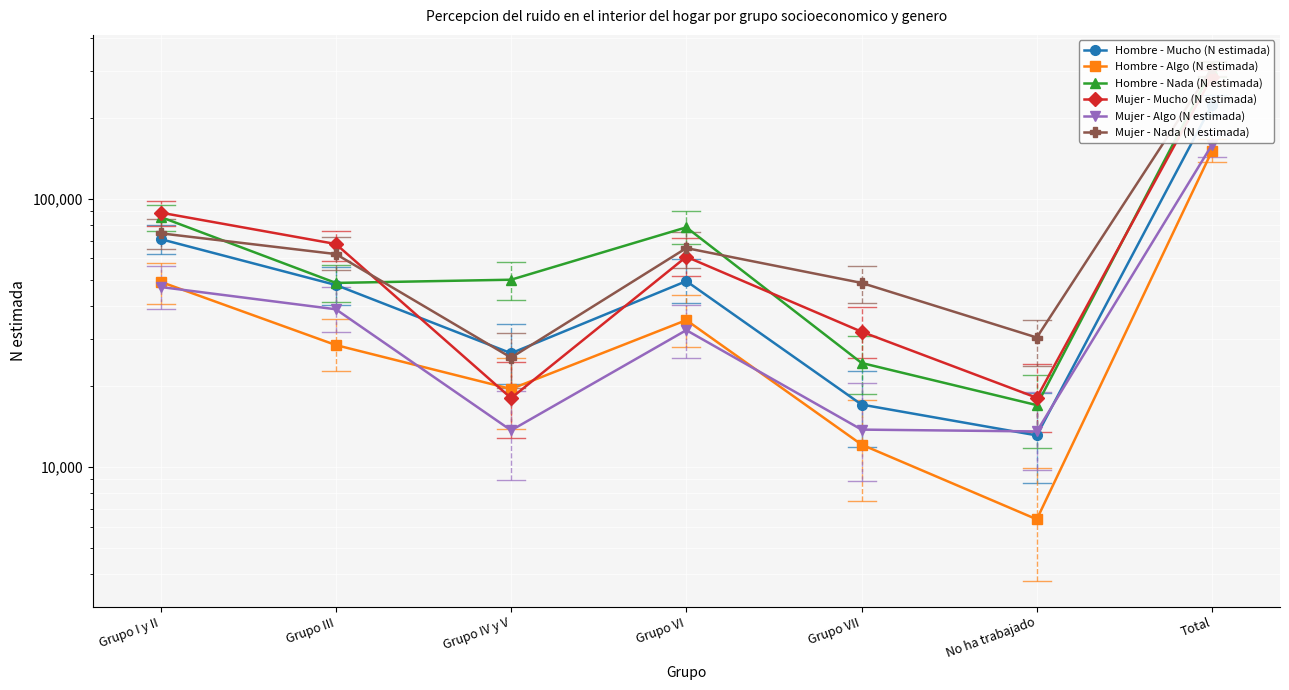

What are all the series names shown in the legend?

Hombre - Mucho (N estimada), Hombre - Algo (N estimada), Hombre - Nada (N estimada), Mujer - Mucho (N estimada), Mujer - Algo (N estimada), Mujer - Nada (N estimada)